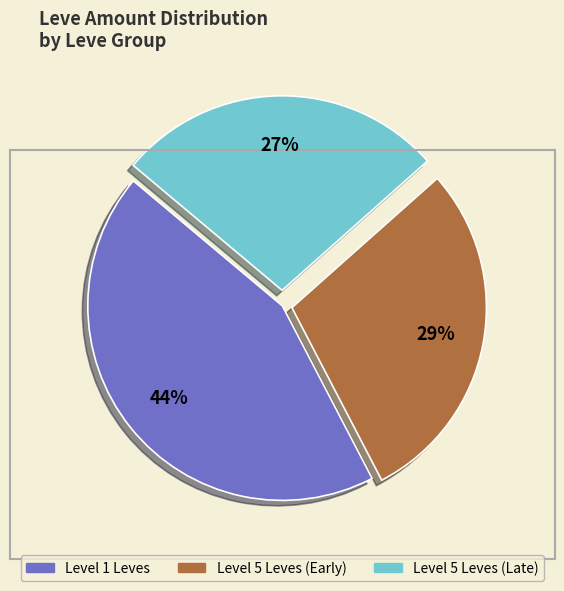

Does any single category account for the majority?

No